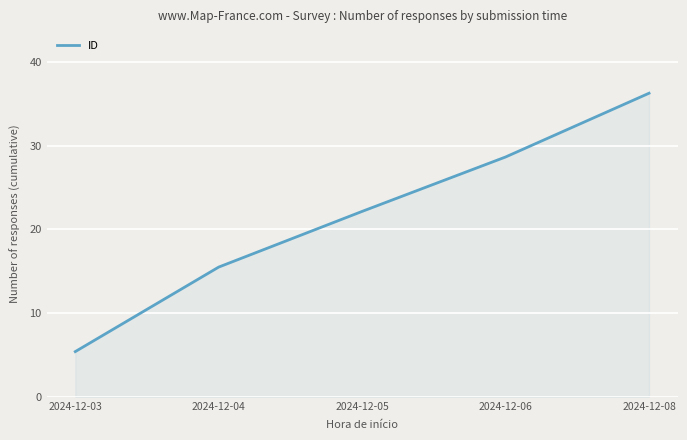

True or false: the data has more than 0 interior local peaks.

False